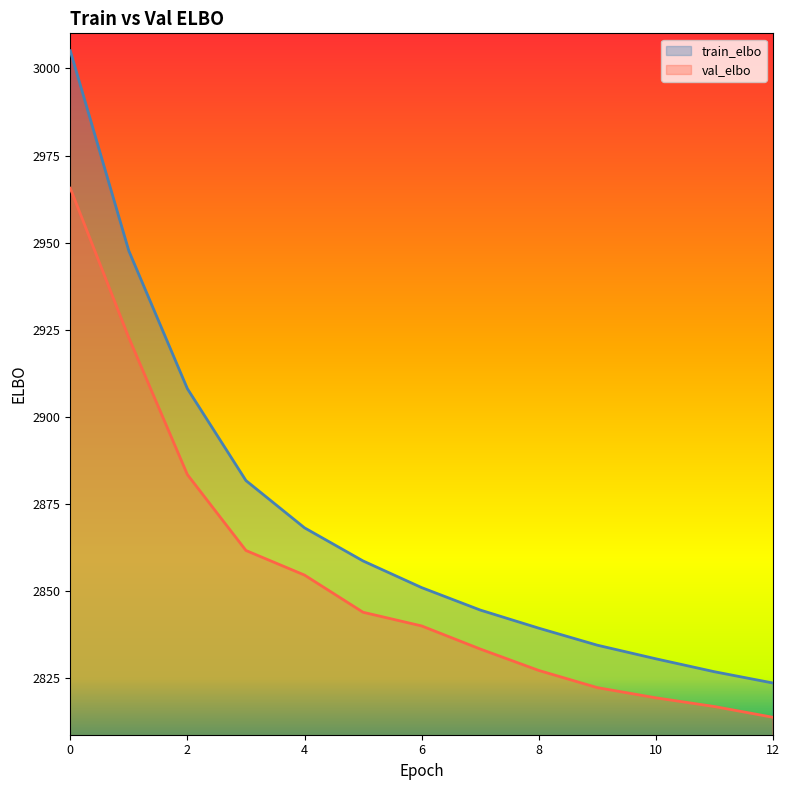

True or false: train_elbo has a value of 2881.7 at 3.

True